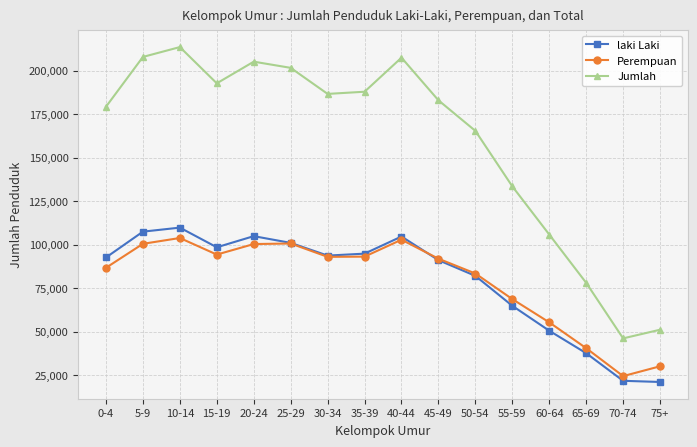

How many series are shown in this chart?

3